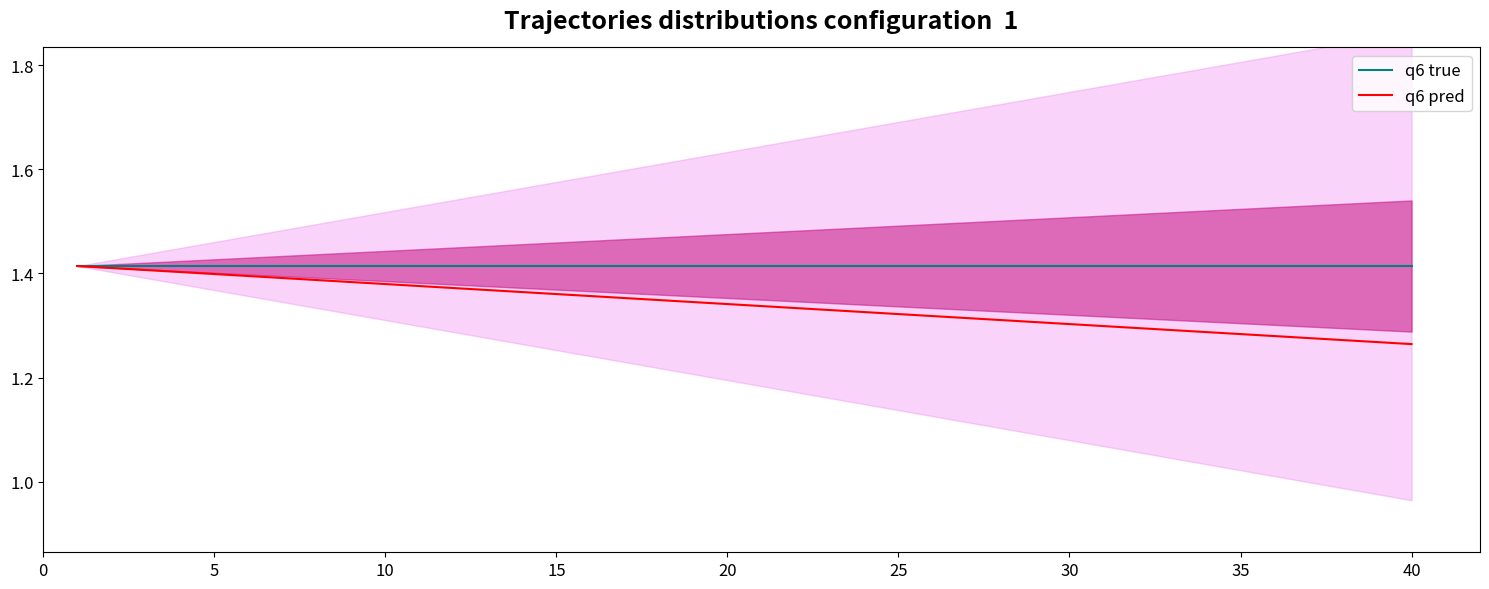

Does the chart display data point markers on the line(s)?

No